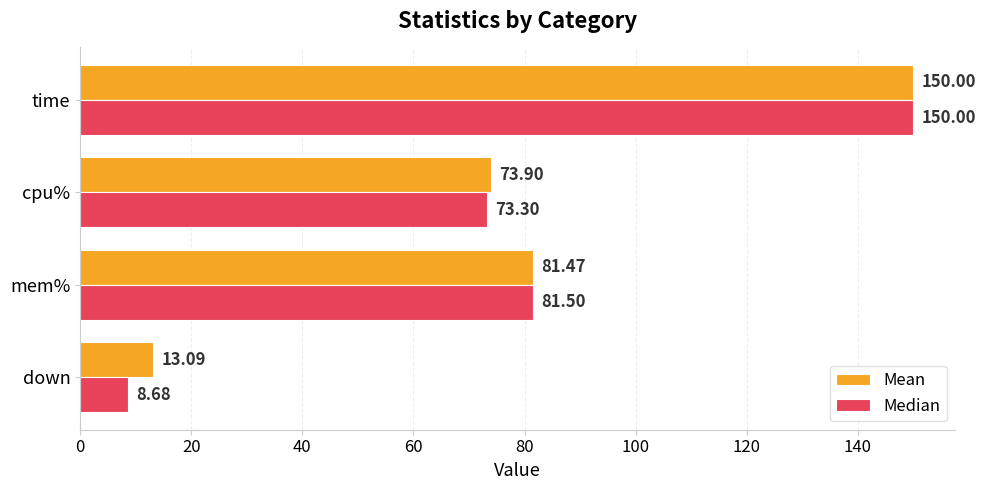

Which series has the widest spread of values?

Median